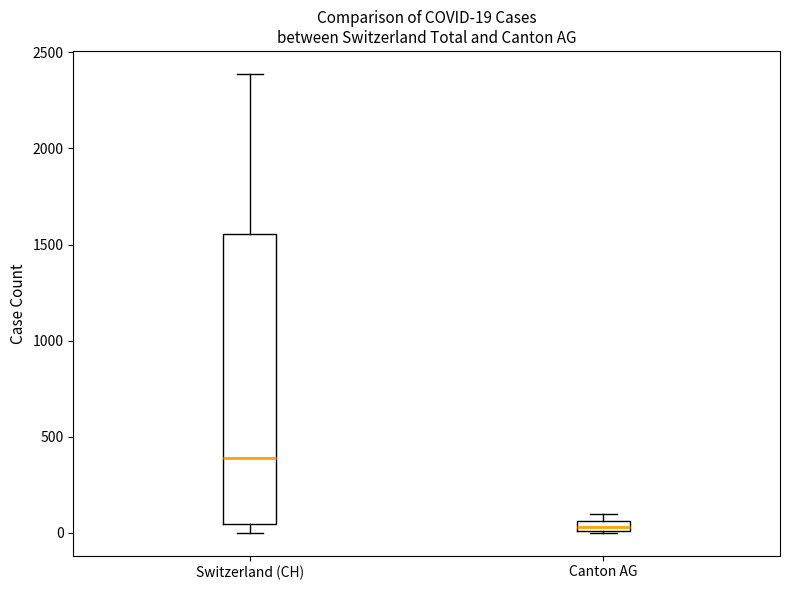

Which box is the tallest, from its lower edge to its upper edge?

Switzerland (CH)